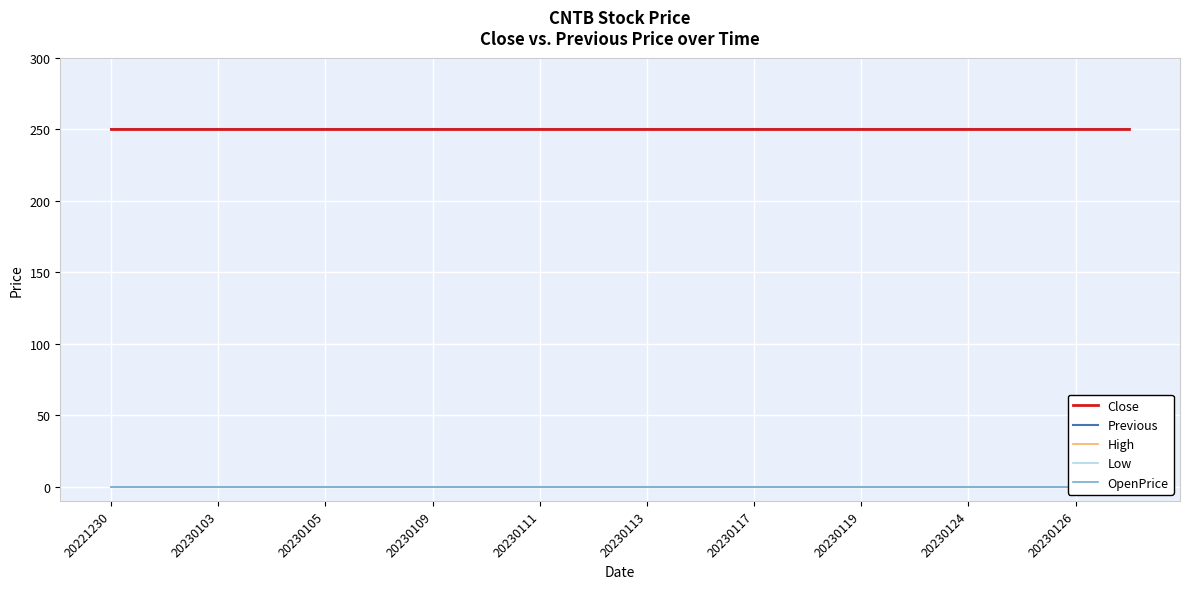

What is the total value across all series at 19?

500